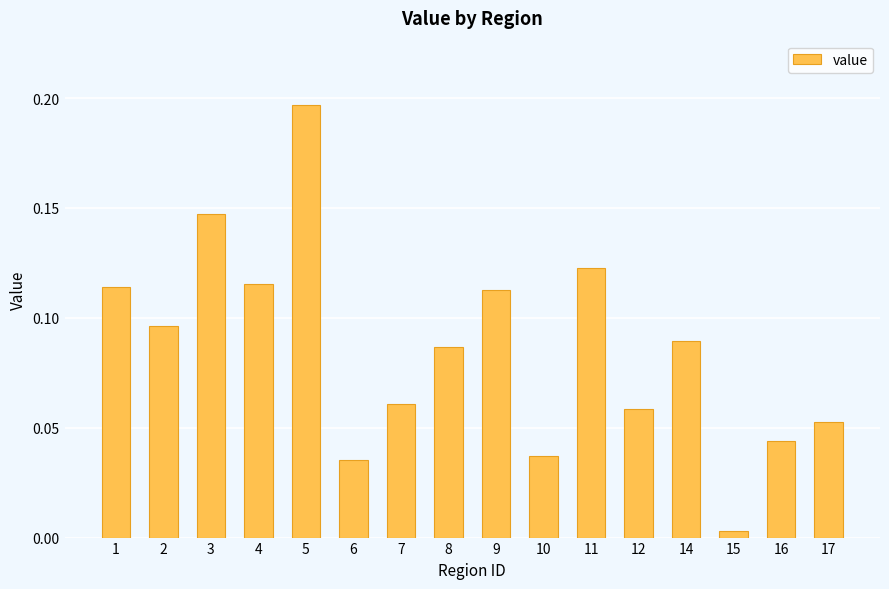

Does the chart contain any negative values?

No